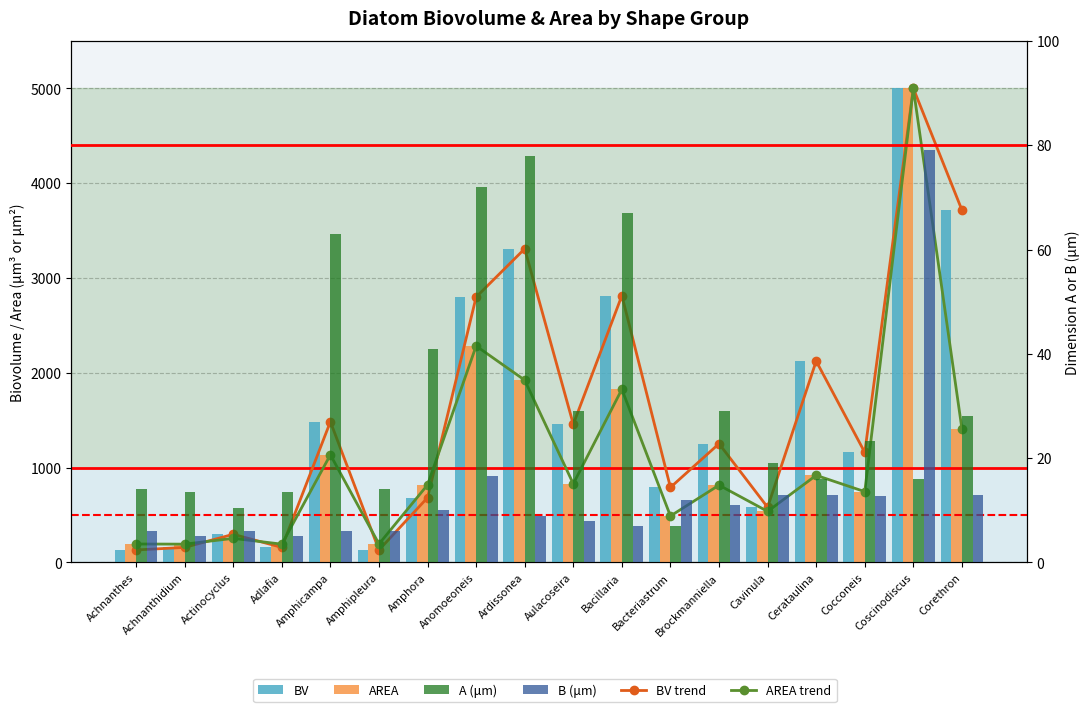

Which series has the widest spread of values?

BV trend